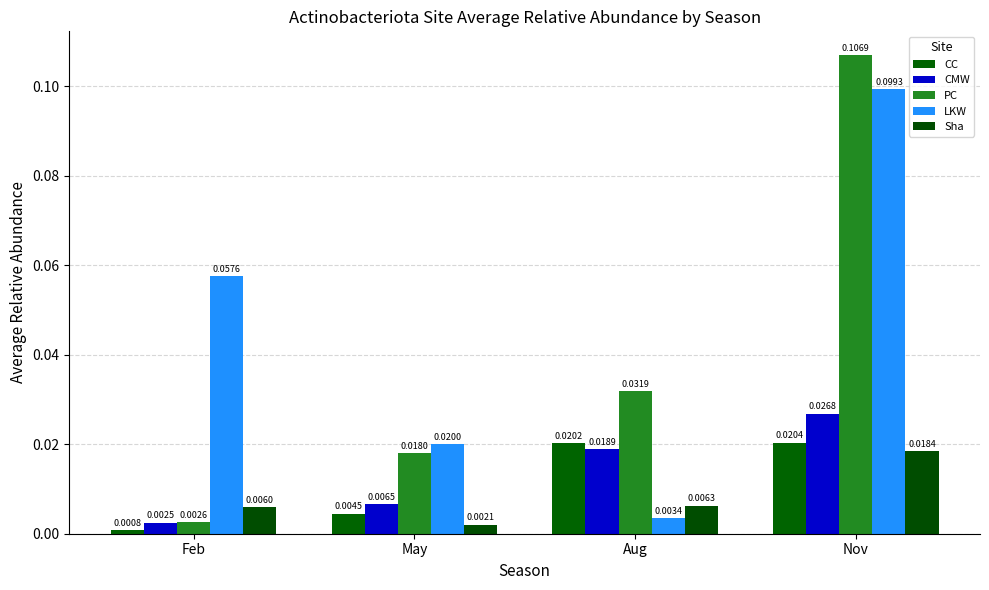

Which has a higher value, Nov or Feb?

Nov